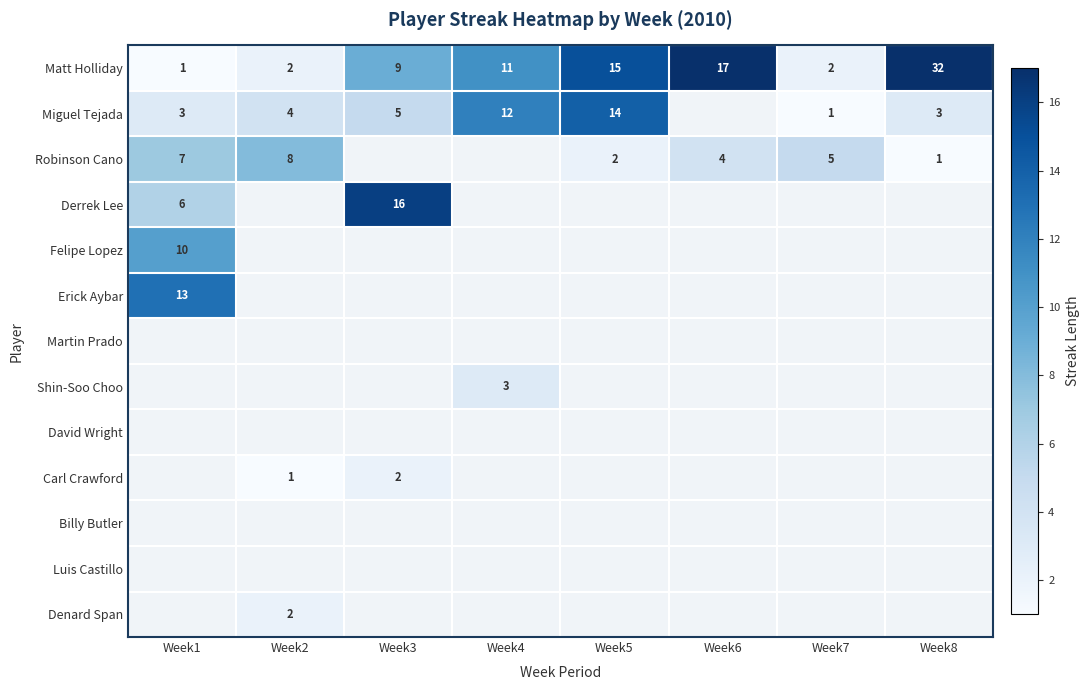

The value of Robinson Cano at Week1 is 5. True or false?

False